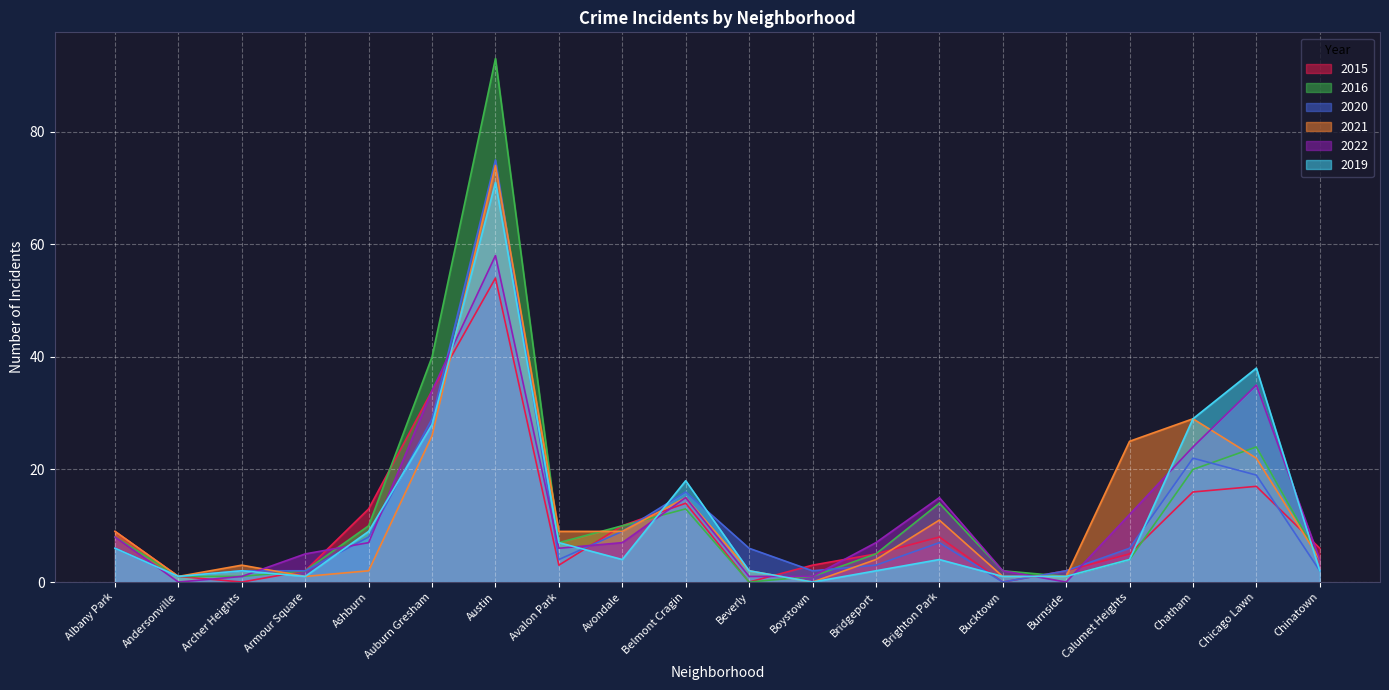

What is the approximate value of 2015 at Ashburn?

13